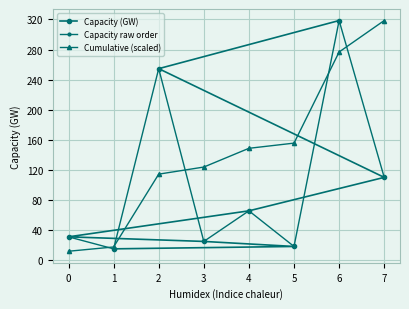

What is the value of the Capacity raw order point at the 7th from the left?

318.5